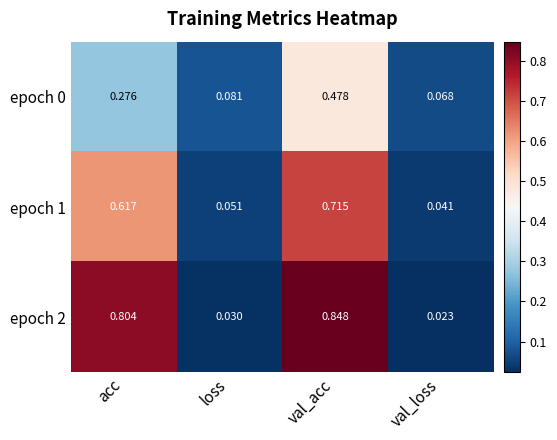

At which category does the chart reach its peak across all series?

val_acc